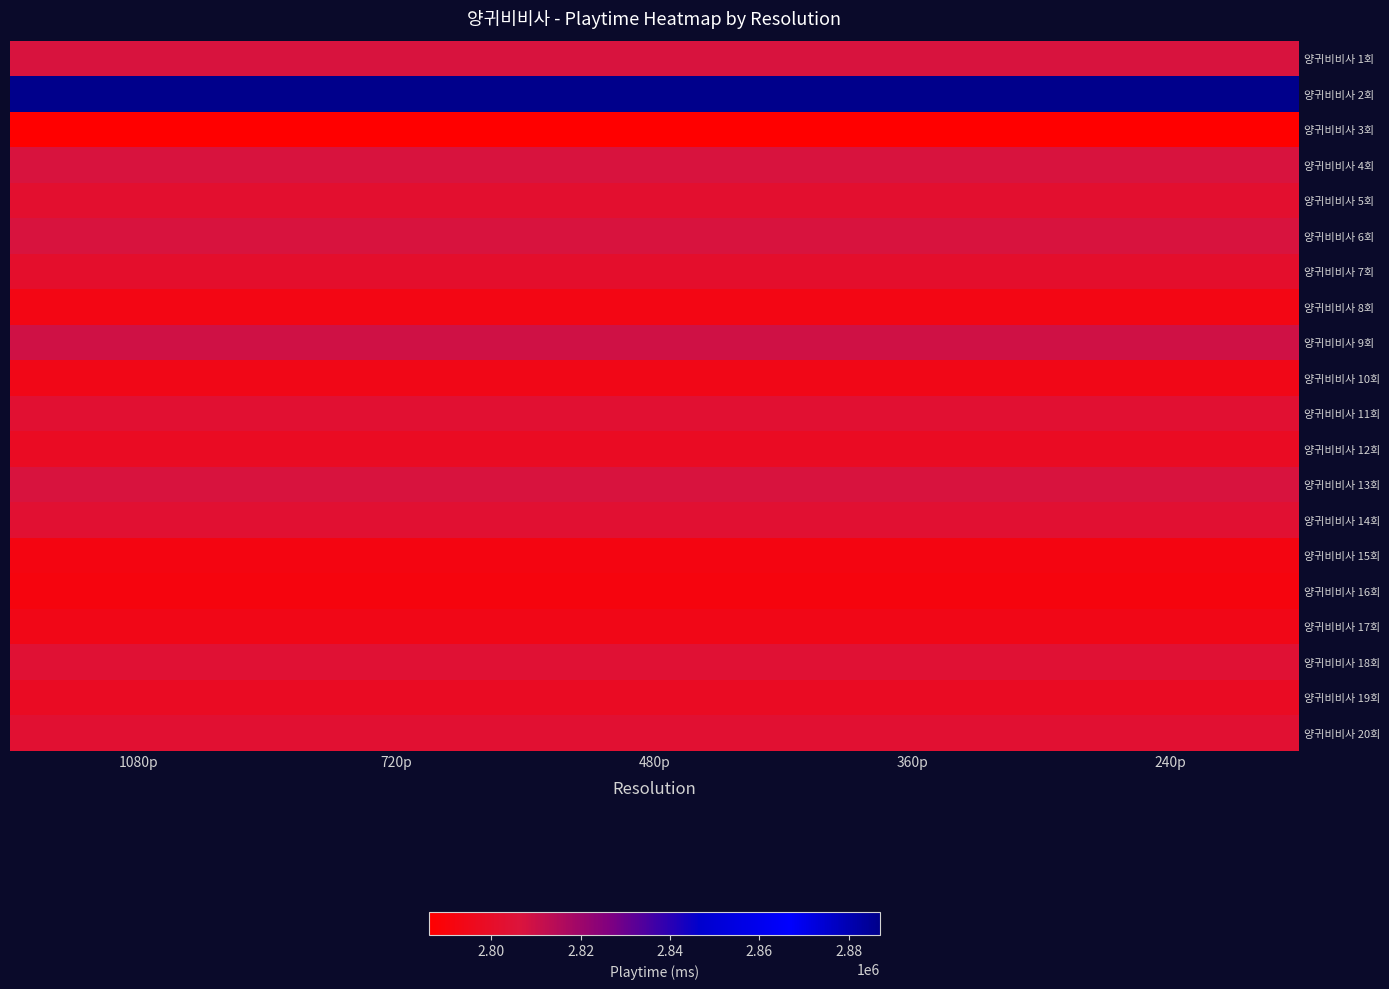

Between 360p and 720p, which is larger?

360p